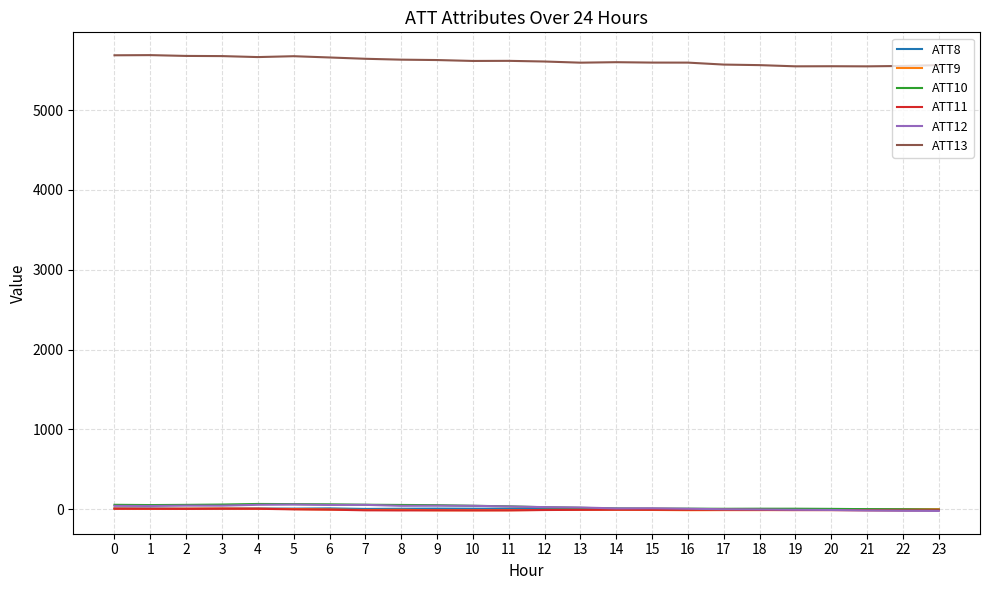

How many distinct data groups are displayed?

6